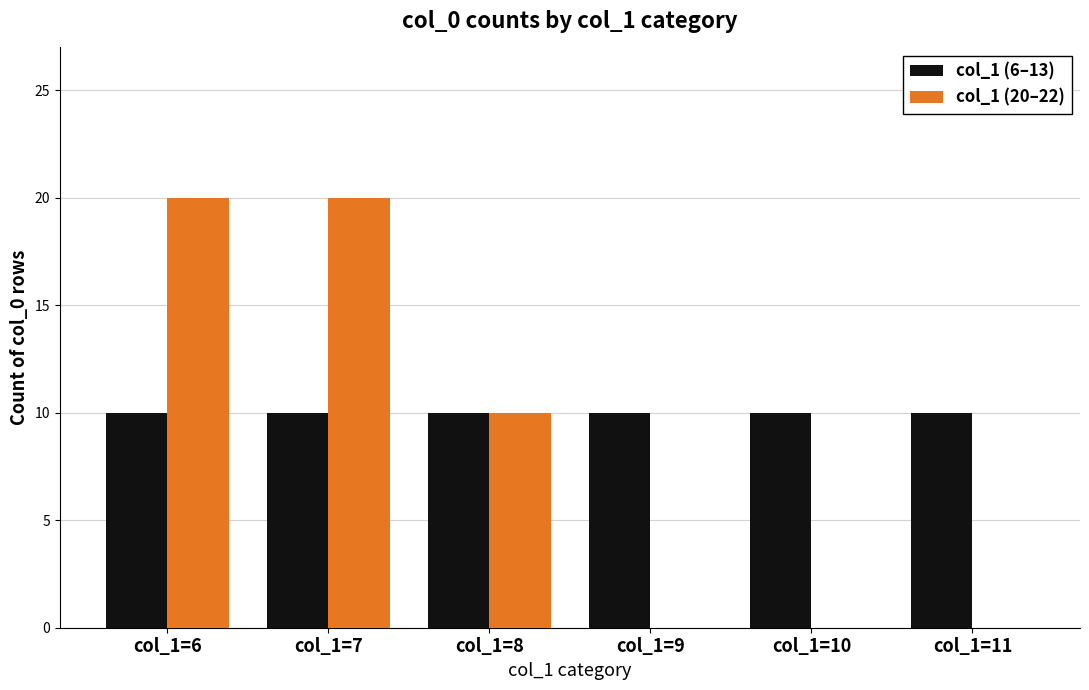

True or false: col_1 (20–22) has a value of 7 at col_1=8.

False